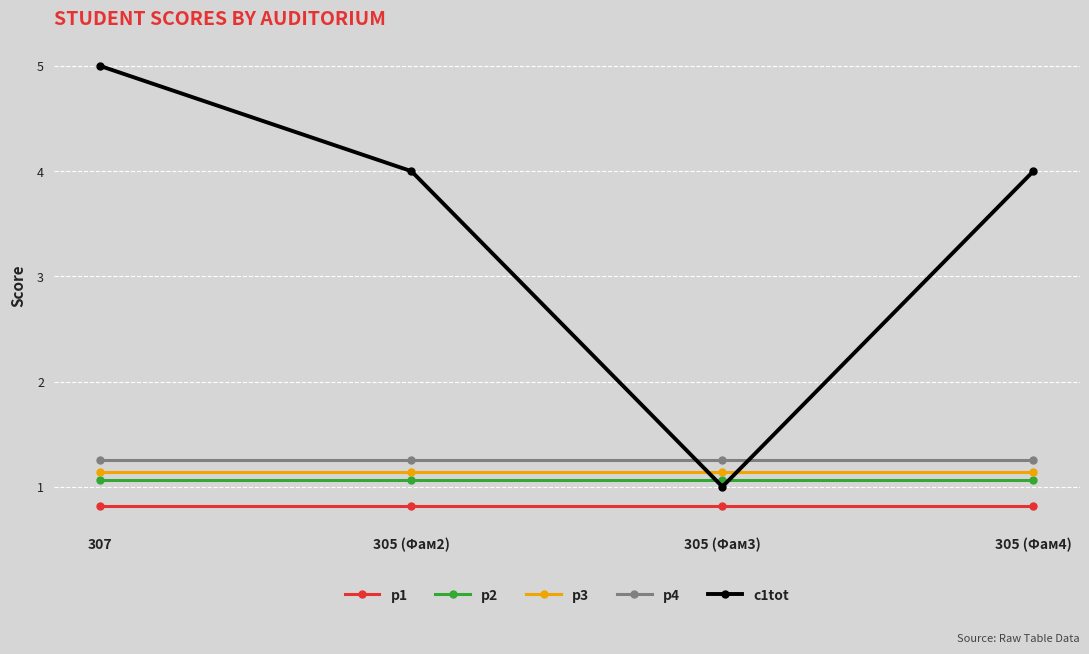

Is it true that c1tot equals 5.0 at 307?

True